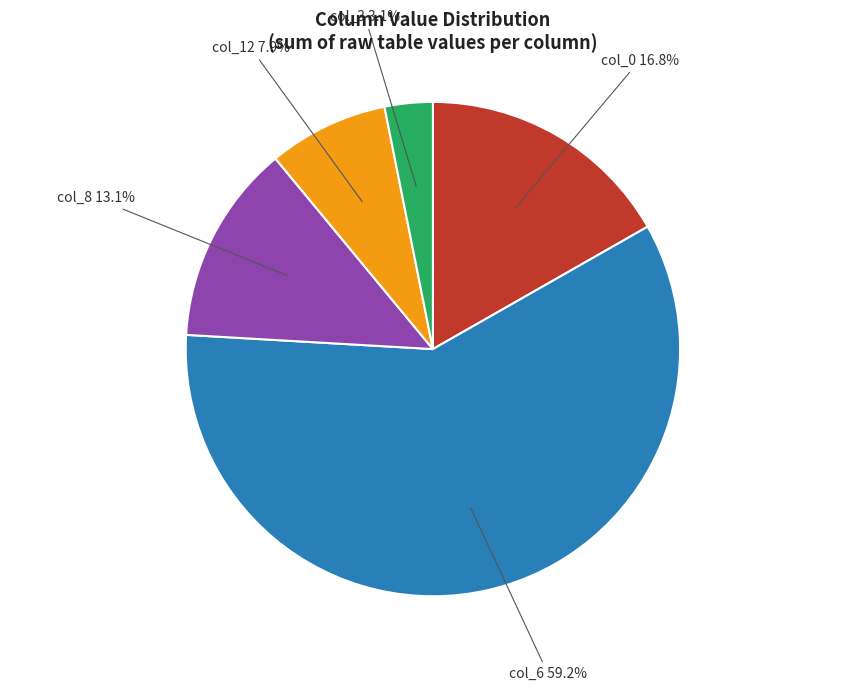

Is there any slice that represents more than half of the pie?

Yes